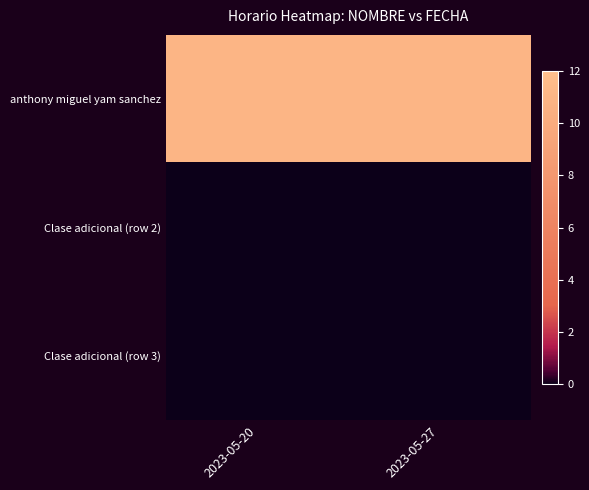

Reading left to right, what are all the values shown in this chart?

anthony miguel yam sanchez: 2023-05-20=11	2023-05-27=11
Clase adicional (row 2): 2023-05-20=0	2023-05-27=0
Clase adicional (row 3): 2023-05-20=0	2023-05-27=0